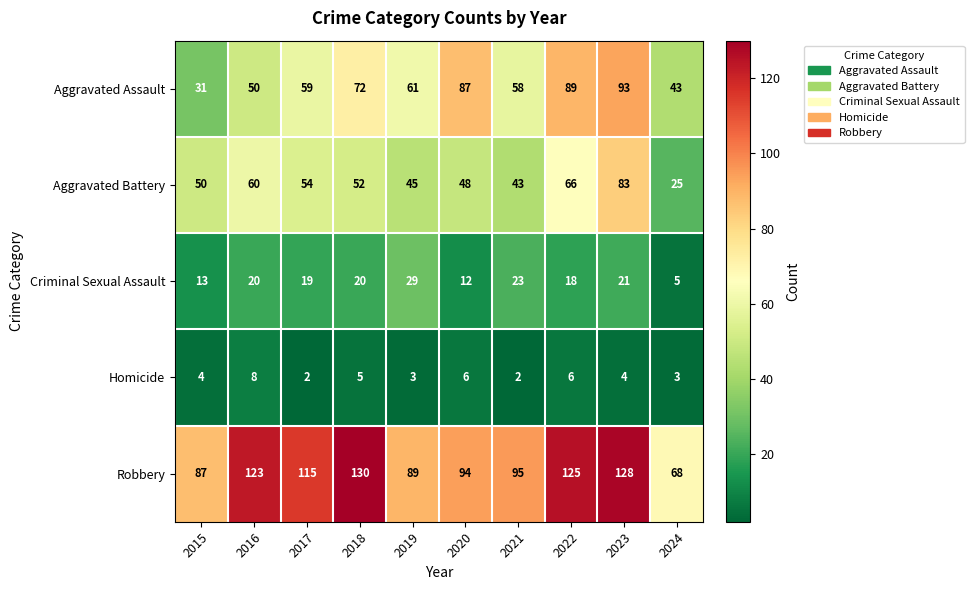

What is the difference between the maximum and minimum values in the Criminal Sexual Assault series?

24